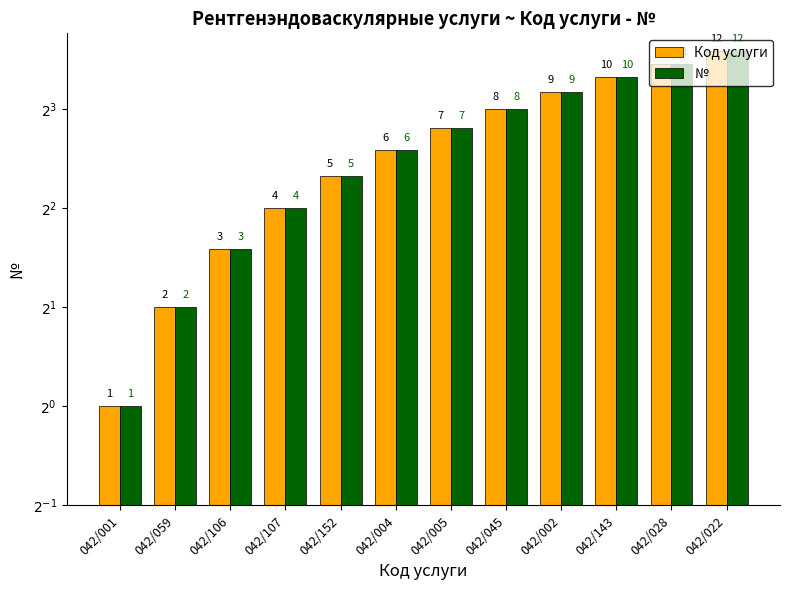

What is the sum of the Код услуги values at 042/045 and 042/059?

10